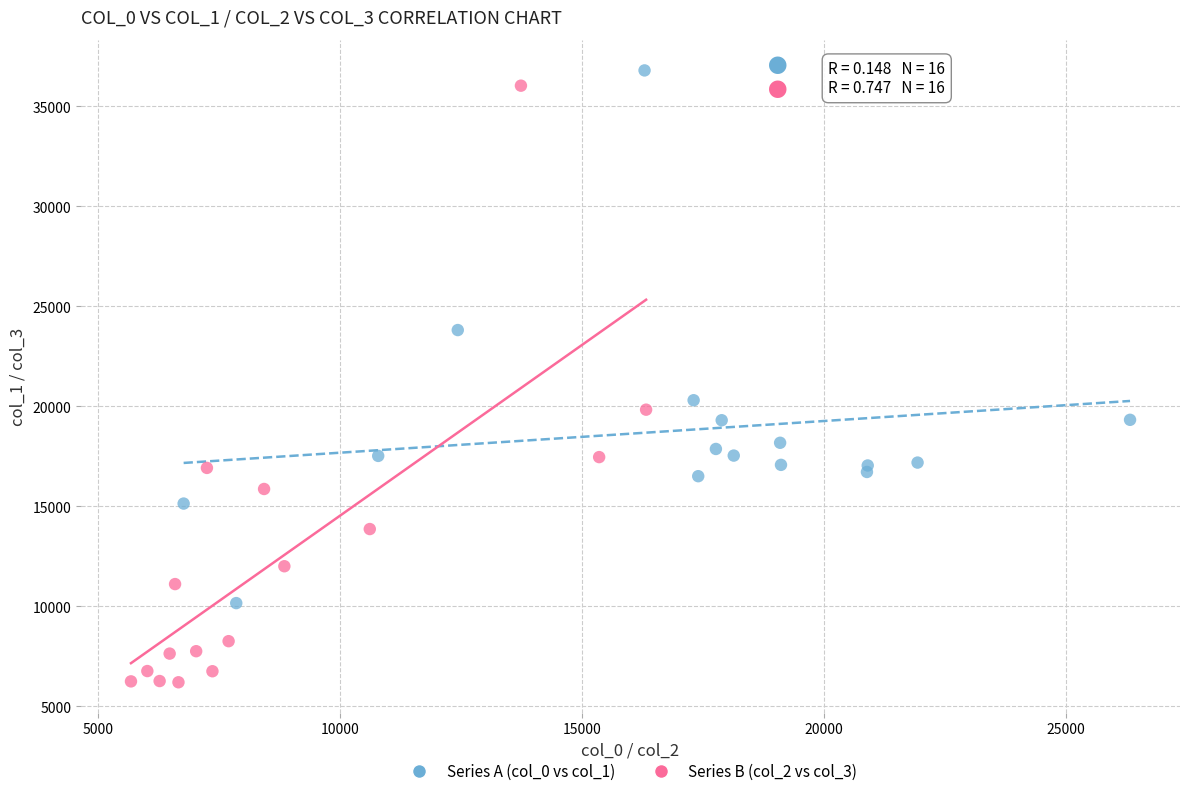

Which series has the largest Y range (max minus min)?

Series B (col_2 vs col_3)